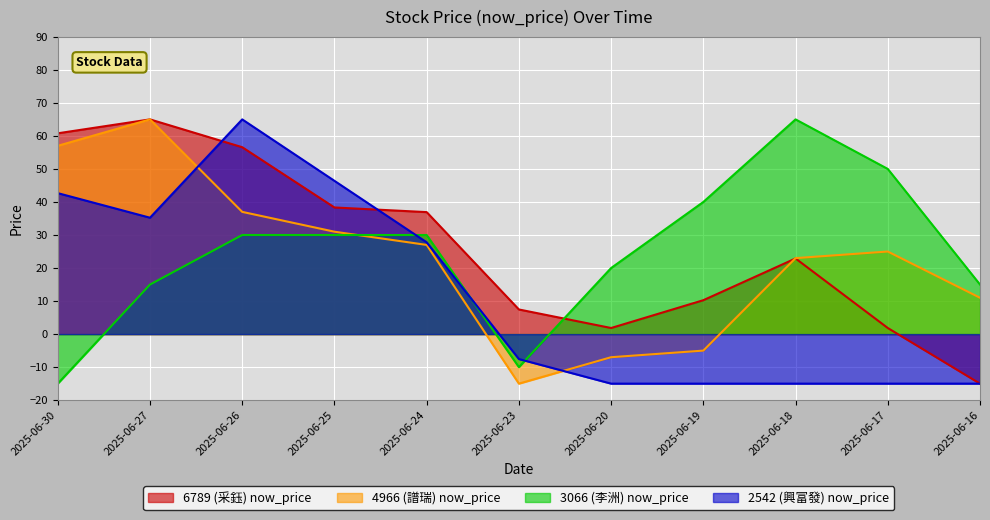

The 2542 (興富發) now_price series shows 8.1 at 2025-06-24. True or false?

False